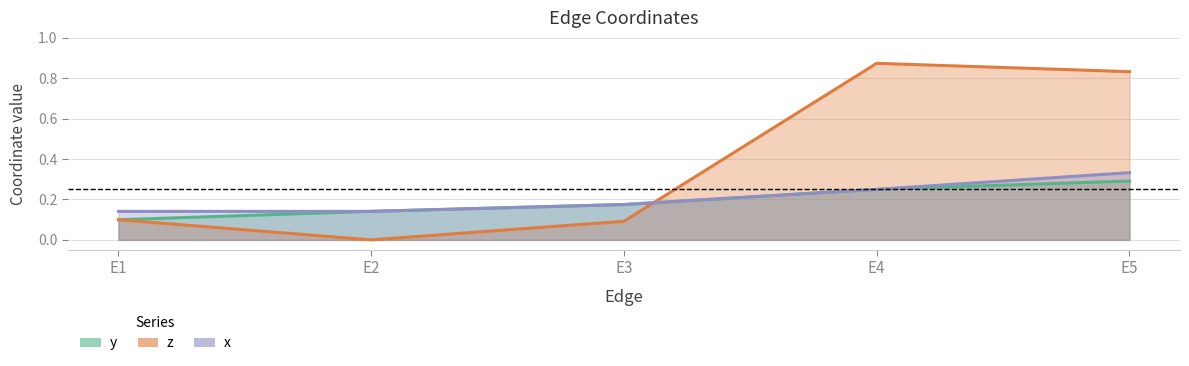

What value does the x series have at E4?

0.2